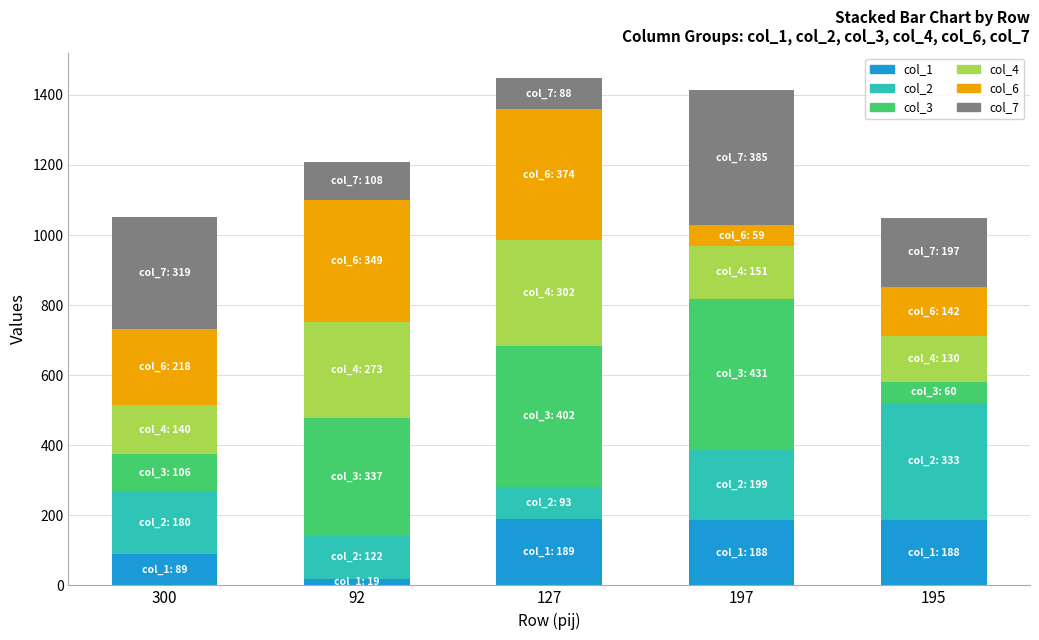

At which label does col_1 reach its minimum?

92